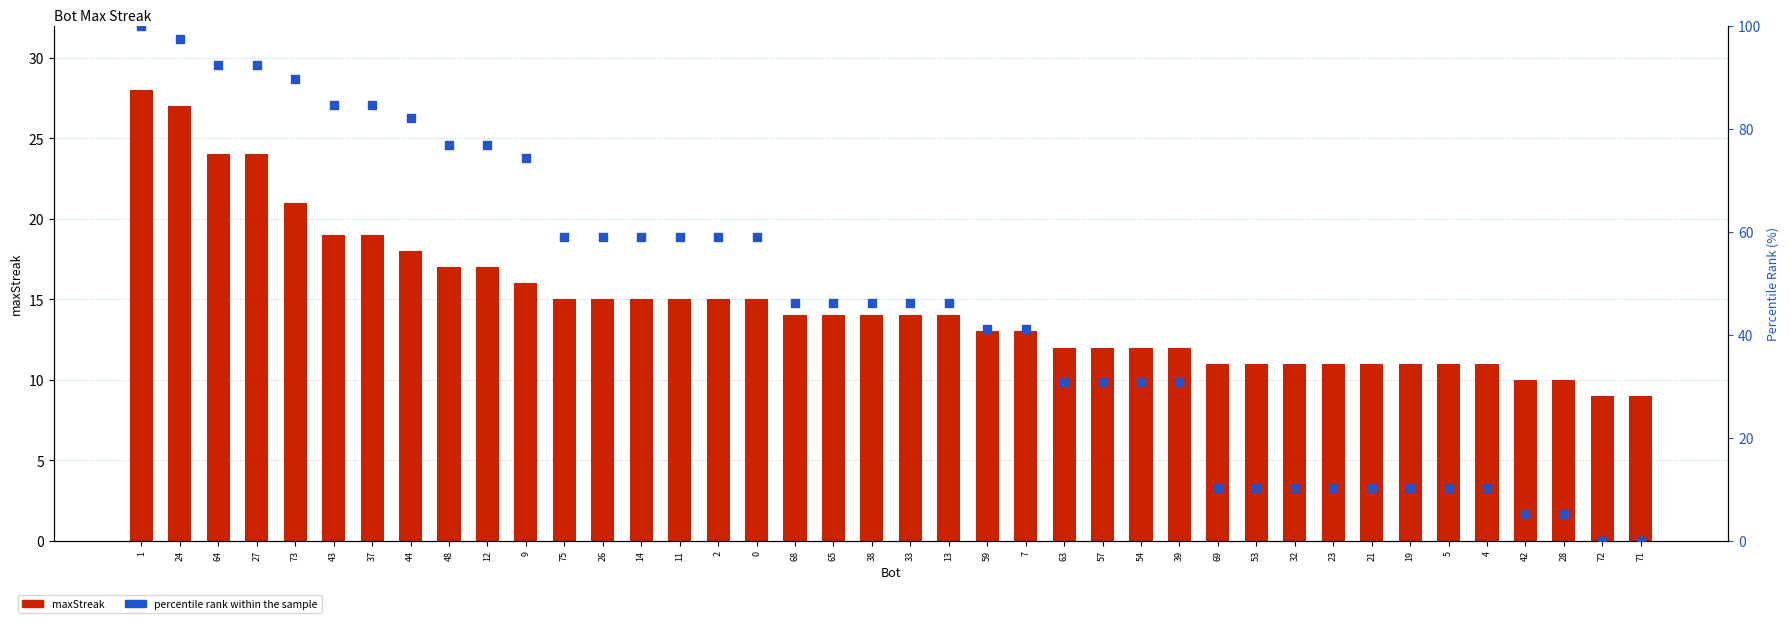

Is the value of maxStreak at 57 greater than the value of percentile rank within the sample at 13?

No